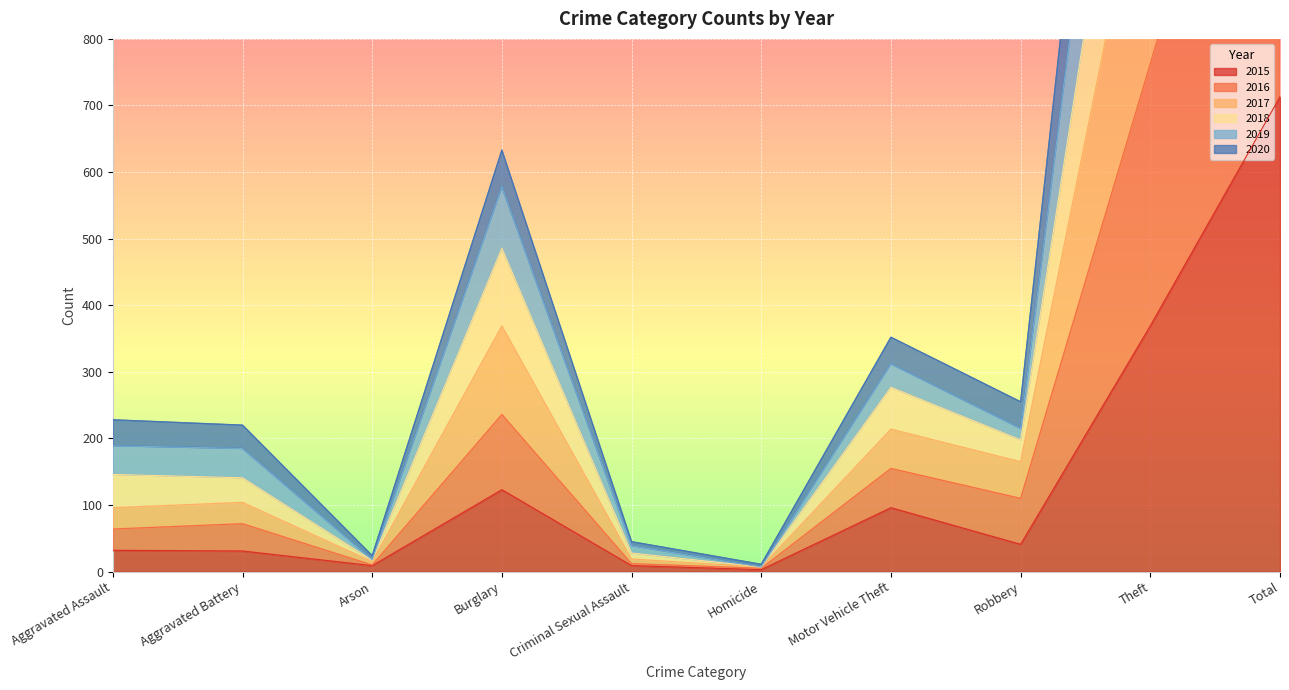

True or false: 2015 and 2016 intersect in this chart.

False